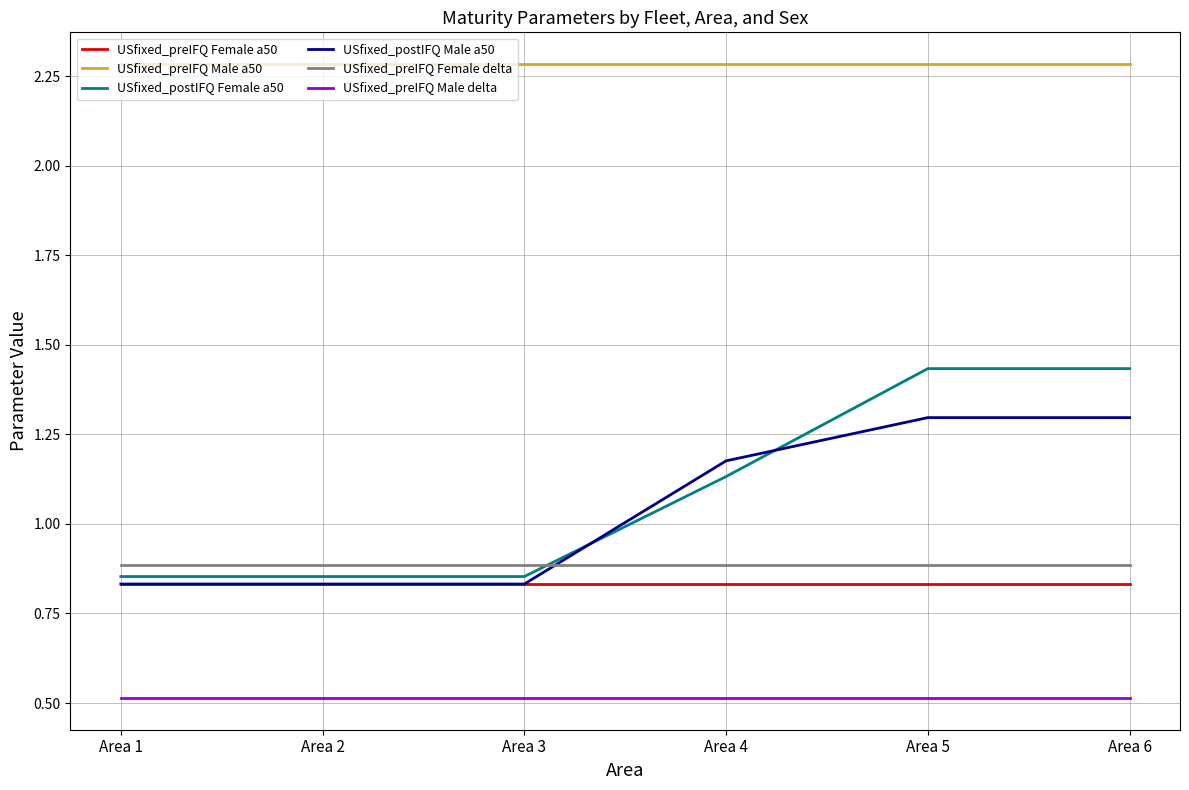

List the series in order of their peak value, lowest first.

USfixed_preIFQ Male delta, USfixed_preIFQ Female a50, USfixed_preIFQ Female delta, USfixed_postIFQ Male a50, USfixed_postIFQ Female a50, USfixed_preIFQ Male a50